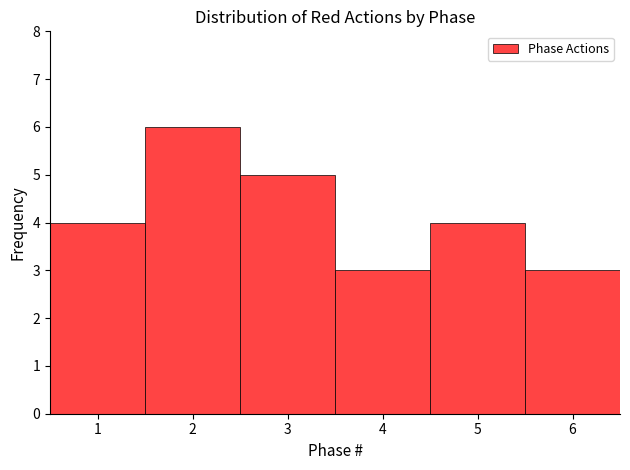

Reading left to right, transcribe this chart: for each bar, give the range it covers on the x-axis and its height. The values are not printed on the chart, so give them approximately, as read against the axis.

0.5 to 1.5: 4
1.5 to 2.5: 6
2.5 to 3.5: 5
3.5 to 4.5: 3
4.5 to 5.5: 4
5.5 to 6.5: 3